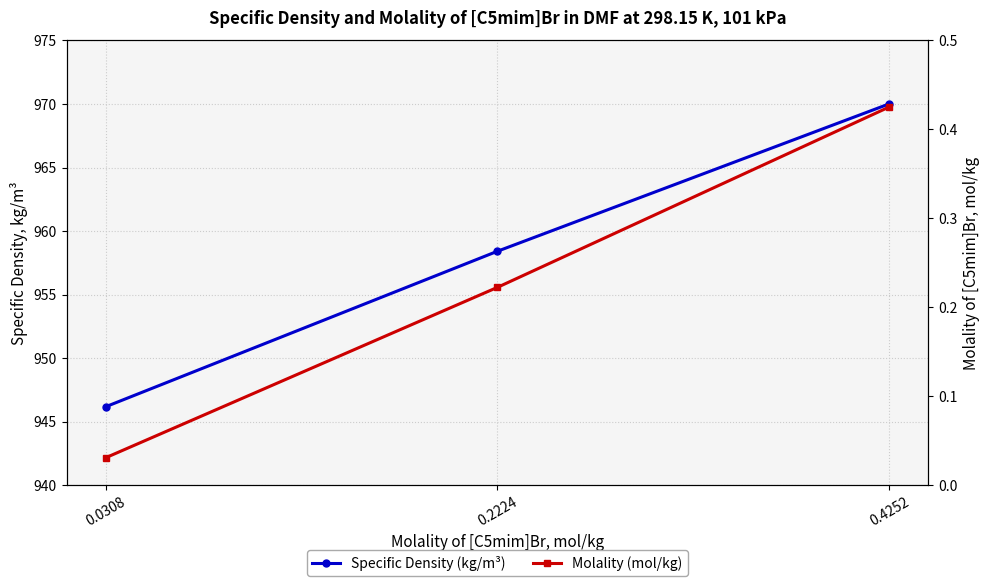

Which category has the highest value in the Molality (mol/kg) series?

0.4252